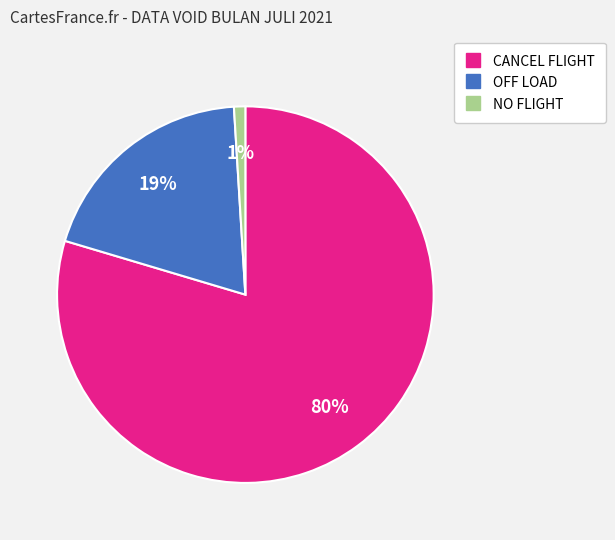

The NO FLIGHT slice represents 11% of the pie. True or false?

False